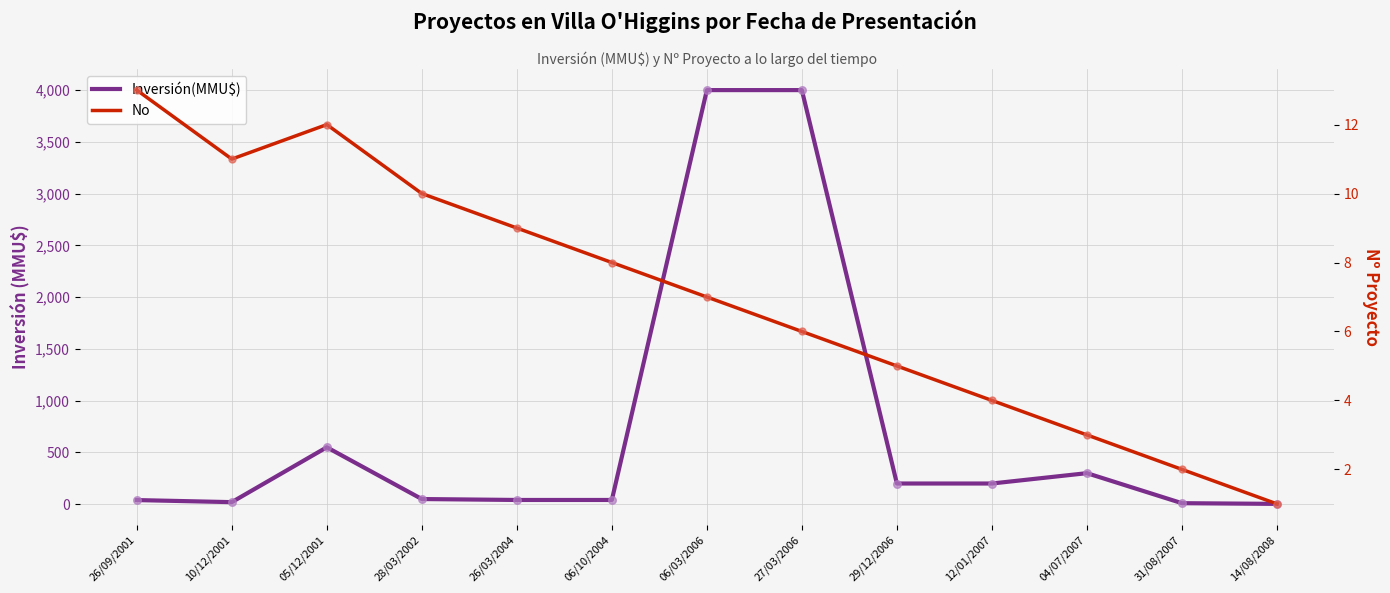

Which series has the widest spread of Y values?

Inversión(MMU$)